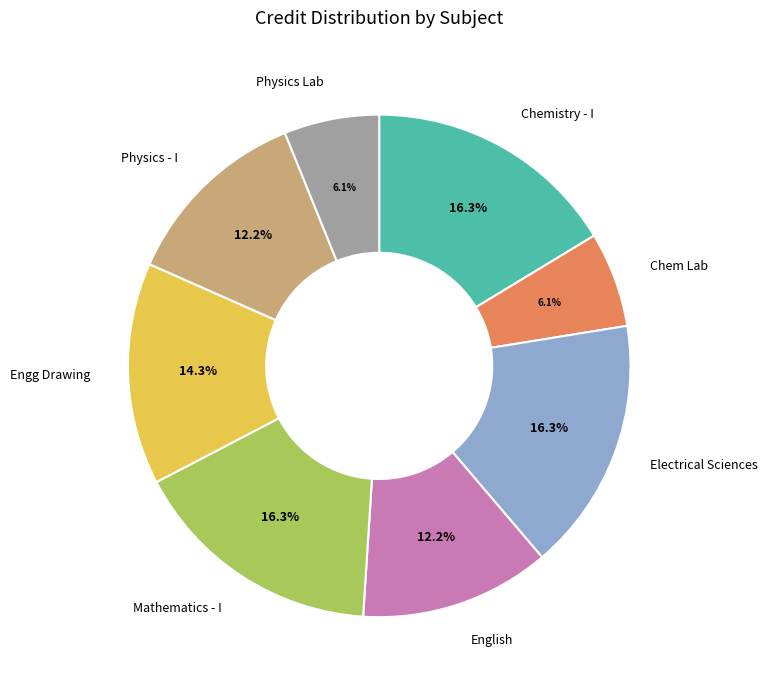

Is there any slice that represents more than half of the pie?

No